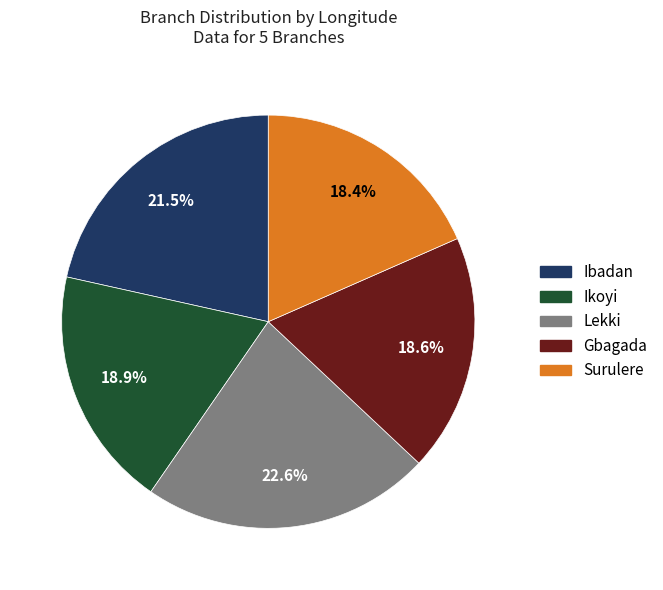

To the nearest percent, what percentage of the pie is Gbagada?

19%